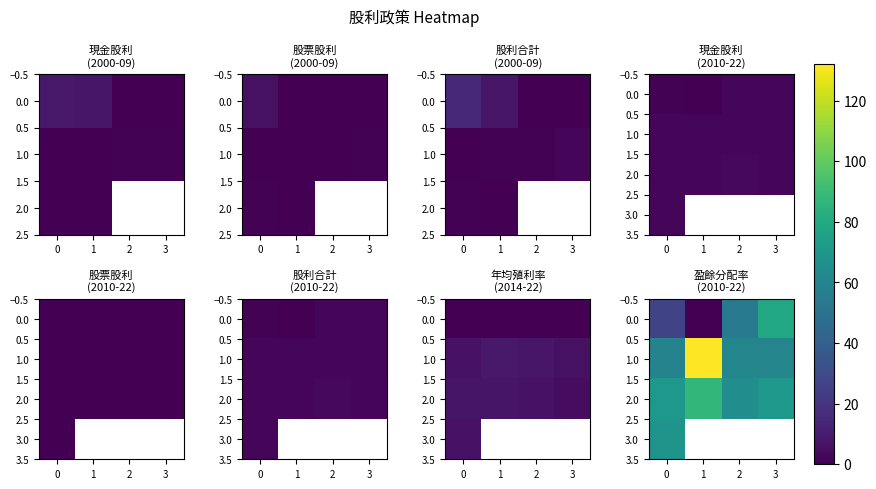

The value of 2.0 at 0 is 107.4. True or false?

False